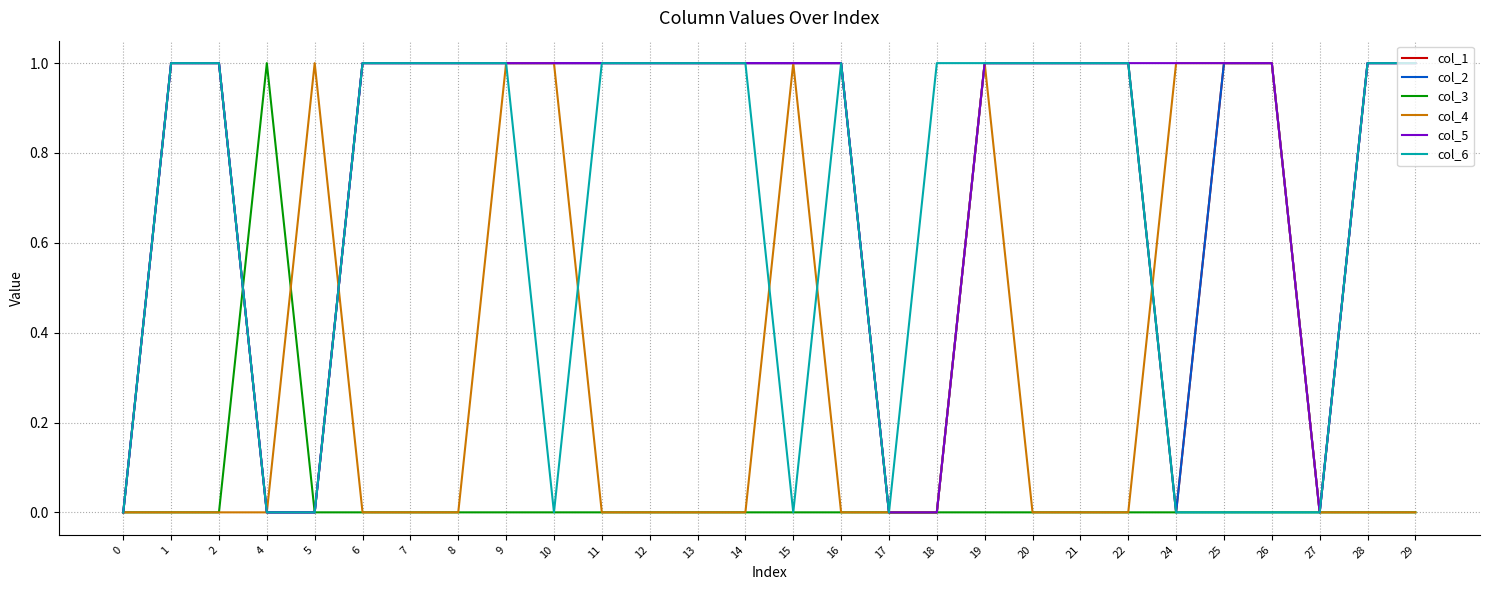

Count the col_4 values in the range 0 to 1.

28